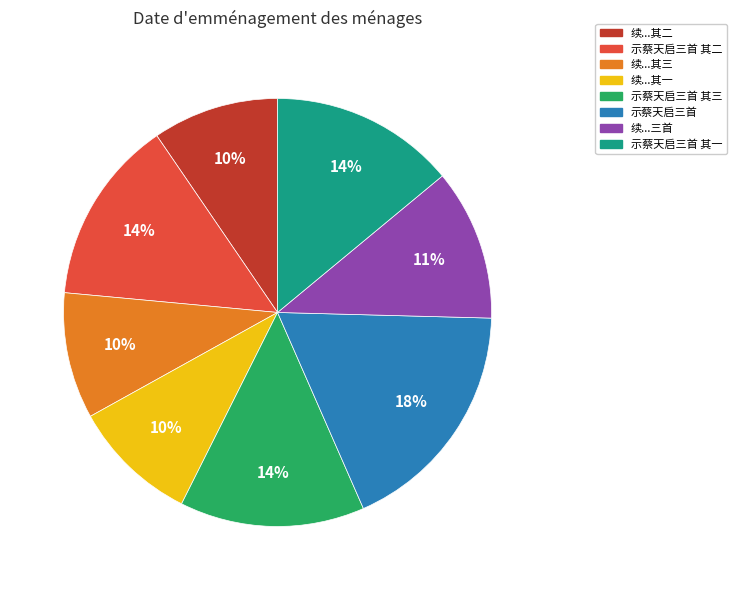

Does any single category account for the majority?

No